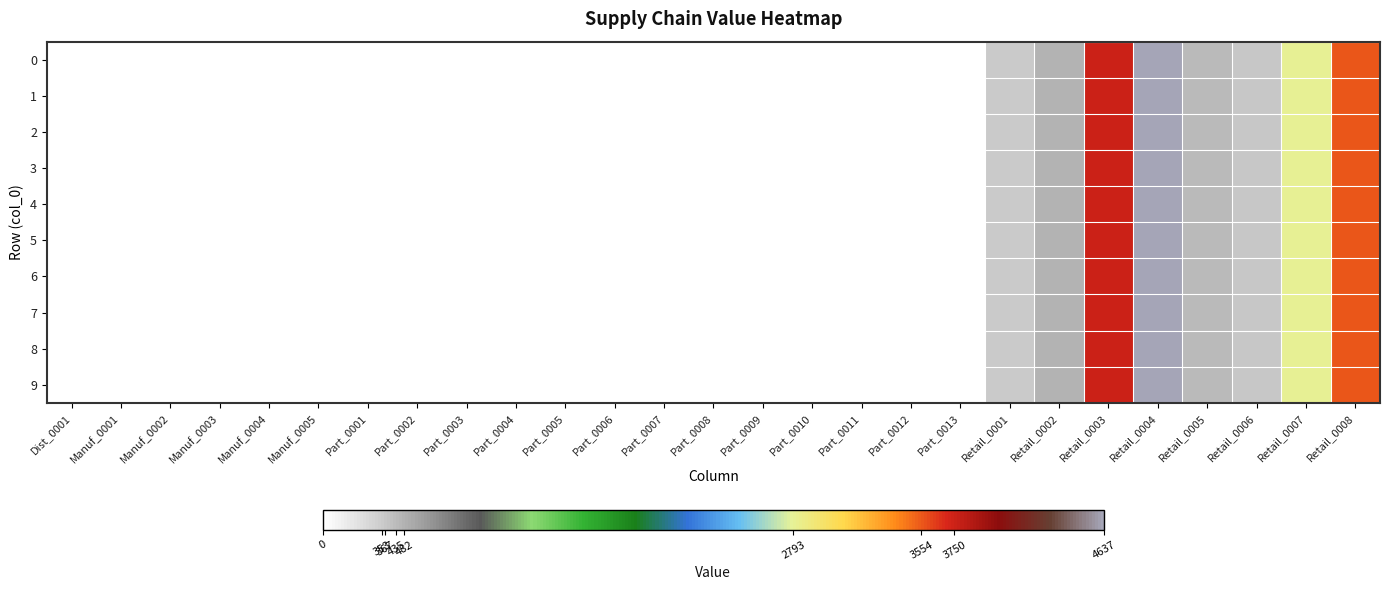

Reading right to left, what are all the values shown in this chart?

0: Retail_0008=3554	Retail_0007=2793	Retail_0006=367	Retail_0005=435	Retail_0004=4637	Retail_0003=3750	Retail_0002=482	Retail_0001=353	Part_0013=0	Part_0012=0	Part_0011=0	Part_0010=0	Part_0009=0	Part_0008=0	Part_0007=0	Part_0006=0	Part_0005=0	Part_0004=0	Part_0003=0	Part_0002=0	Part_0001=0	Manuf_0005=0	Manuf_0004=0	Manuf_0003=0	Manuf_0002=0	Manuf_0001=0	Dist_0001=0
1: Retail_0008=3554	Retail_0007=2793	Retail_0006=367	Retail_0005=435	Retail_0004=4637	Retail_0003=3750	Retail_0002=482	Retail_0001=353	Part_0013=0	Part_0012=0	Part_0011=0	Part_0010=0	Part_0009=0	Part_0008=0	Part_0007=0	Part_0006=0	Part_0005=0	Part_0004=0	Part_0003=0	Part_0002=0	Part_0001=0	Manuf_0005=0	Manuf_0004=0	Manuf_0003=0	Manuf_0002=0	Manuf_0001=0	Dist_0001=0
2: Retail_0008=3554	Retail_0007=2793	Retail_0006=367	Retail_0005=435	Retail_0004=4637	Retail_0003=3750	Retail_0002=482	Retail_0001=353	Part_0013=0	Part_0012=0	Part_0011=0	Part_0010=0	Part_0009=0	Part_0008=0	Part_0007=0	Part_0006=0	Part_0005=0	Part_0004=0	Part_0003=0	Part_0002=0	Part_0001=0	Manuf_0005=0	Manuf_0004=0	Manuf_0003=0	Manuf_0002=0	Manuf_0001=0	Dist_0001=0
3: Retail_0008=3554	Retail_0007=2793	Retail_0006=367	Retail_0005=435	Retail_0004=4637	Retail_0003=3750	Retail_0002=482	Retail_0001=353	Part_0013=0	Part_0012=0	Part_0011=0	Part_0010=0	Part_0009=0	Part_0008=0	Part_0007=0	Part_0006=0	Part_0005=0	Part_0004=0	Part_0003=0	Part_0002=0	Part_0001=0	Manuf_0005=0	Manuf_0004=0	Manuf_0003=0	Manuf_0002=0	Manuf_0001=0	Dist_0001=0
4: Retail_0008=3554	Retail_0007=2793	Retail_0006=367	Retail_0005=435	Retail_0004=4637	Retail_0003=3750	Retail_0002=482	Retail_0001=353	Part_0013=0	Part_0012=0	Part_0011=0	Part_0010=0	Part_0009=0	Part_0008=0	Part_0007=0	Part_0006=0	Part_0005=0	Part_0004=0	Part_0003=0	Part_0002=0	Part_0001=0	Manuf_0005=0	Manuf_0004=0	Manuf_0003=0	Manuf_0002=0	Manuf_0001=0	Dist_0001=0
5: Retail_0008=3554	Retail_0007=2793	Retail_0006=367	Retail_0005=435	Retail_0004=4637	Retail_0003=3750	Retail_0002=482	Retail_0001=353	Part_0013=0	Part_0012=0	Part_0011=0	Part_0010=0	Part_0009=0	Part_0008=0	Part_0007=0	Part_0006=0	Part_0005=0	Part_0004=0	Part_0003=0	Part_0002=0	Part_0001=0	Manuf_0005=0	Manuf_0004=0	Manuf_0003=0	Manuf_0002=0	Manuf_0001=0	Dist_0001=0
6: Retail_0008=3554	Retail_0007=2793	Retail_0006=367	Retail_0005=435	Retail_0004=4637	Retail_0003=3750	Retail_0002=482	Retail_0001=353	Part_0013=0	Part_0012=0	Part_0011=0	Part_0010=0	Part_0009=0	Part_0008=0	Part_0007=0	Part_0006=0	Part_0005=0	Part_0004=0	Part_0003=0	Part_0002=0	Part_0001=0	Manuf_0005=0	Manuf_0004=0	Manuf_0003=0	Manuf_0002=0	Manuf_0001=0	Dist_0001=0
7: Retail_0008=3554	Retail_0007=2793	Retail_0006=367	Retail_0005=435	Retail_0004=4637	Retail_0003=3750	Retail_0002=482	Retail_0001=353	Part_0013=0	Part_0012=0	Part_0011=0	Part_0010=0	Part_0009=0	Part_0008=0	Part_0007=0	Part_0006=0	Part_0005=0	Part_0004=0	Part_0003=0	Part_0002=0	Part_0001=0	Manuf_0005=0	Manuf_0004=0	Manuf_0003=0	Manuf_0002=0	Manuf_0001=0	Dist_0001=0
8: Retail_0008=3554	Retail_0007=2793	Retail_0006=367	Retail_0005=435	Retail_0004=4637	Retail_0003=3750	Retail_0002=482	Retail_0001=353	Part_0013=0	Part_0012=0	Part_0011=0	Part_0010=0	Part_0009=0	Part_0008=0	Part_0007=0	Part_0006=0	Part_0005=0	Part_0004=0	Part_0003=0	Part_0002=0	Part_0001=0	Manuf_0005=0	Manuf_0004=0	Manuf_0003=0	Manuf_0002=0	Manuf_0001=0	Dist_0001=0
9: Retail_0008=3554	Retail_0007=2793	Retail_0006=367	Retail_0005=435	Retail_0004=4637	Retail_0003=3750	Retail_0002=482	Retail_0001=353	Part_0013=0	Part_0012=0	Part_0011=0	Part_0010=0	Part_0009=0	Part_0008=0	Part_0007=0	Part_0006=0	Part_0005=0	Part_0004=0	Part_0003=0	Part_0002=0	Part_0001=0	Manuf_0005=0	Manuf_0004=0	Manuf_0003=0	Manuf_0002=0	Manuf_0001=0	Dist_0001=0